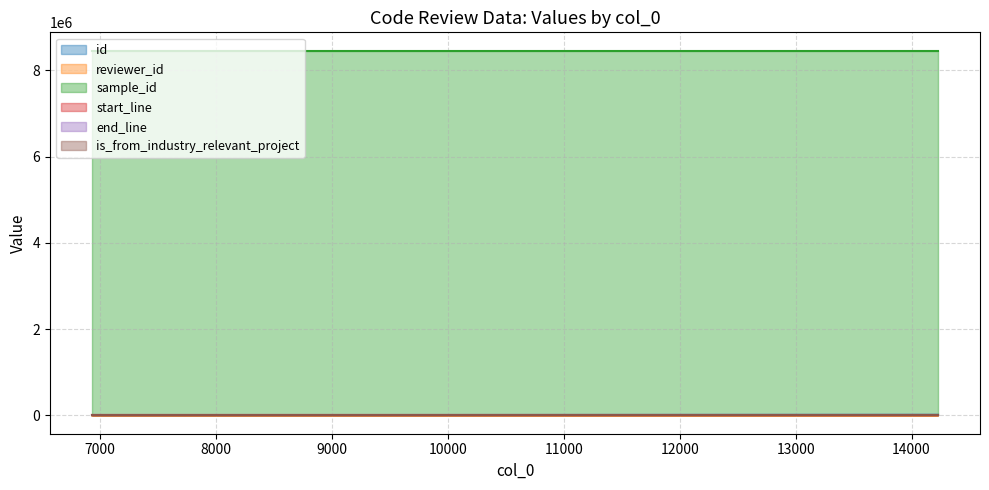

What is the value of the sample_id point at the 3rd from the left?

8460181